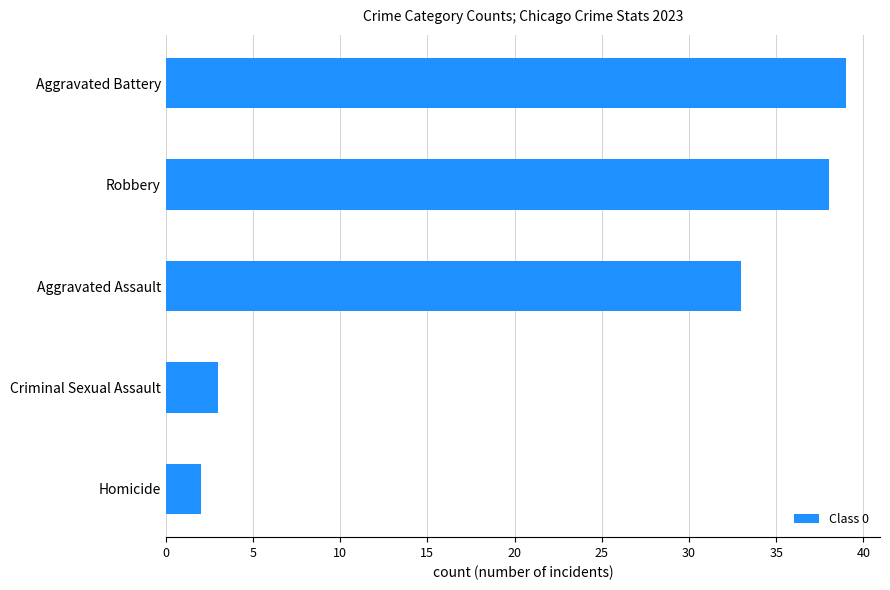

List the labels in order of value, largest first.

Aggravated Battery, Robbery, Aggravated Assault, Criminal Sexual Assault, Homicide